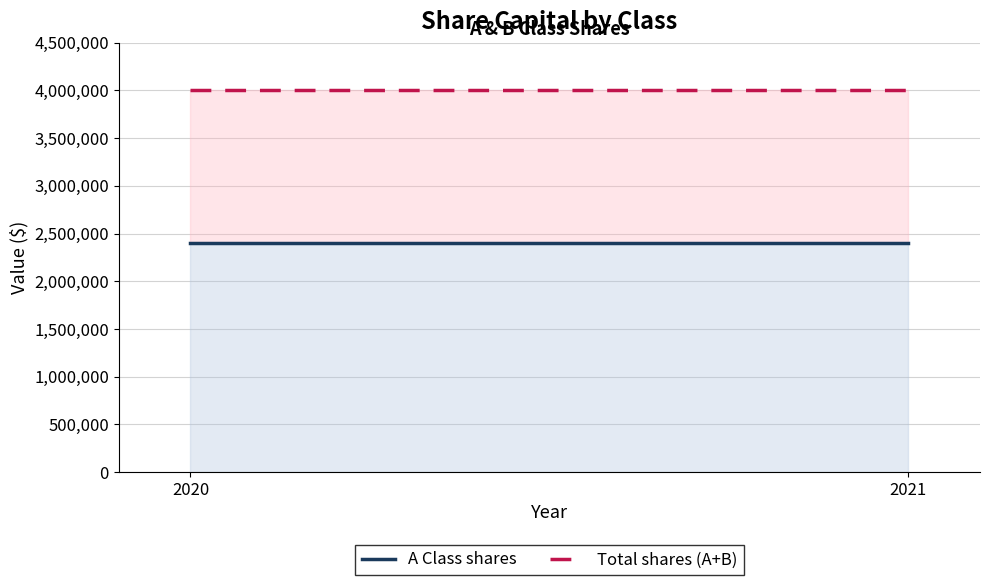

What is the minimum value shown in the chart?

2400000